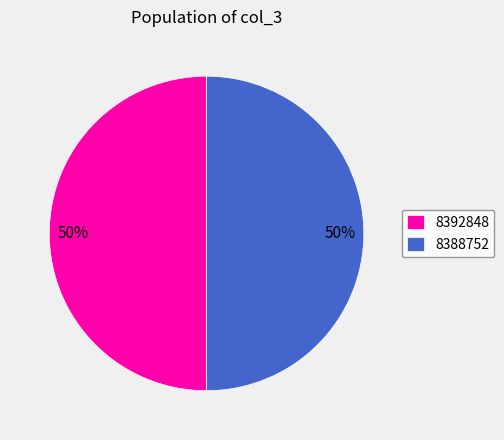

True or false: 8392848 accounts for 44% of the total.

False